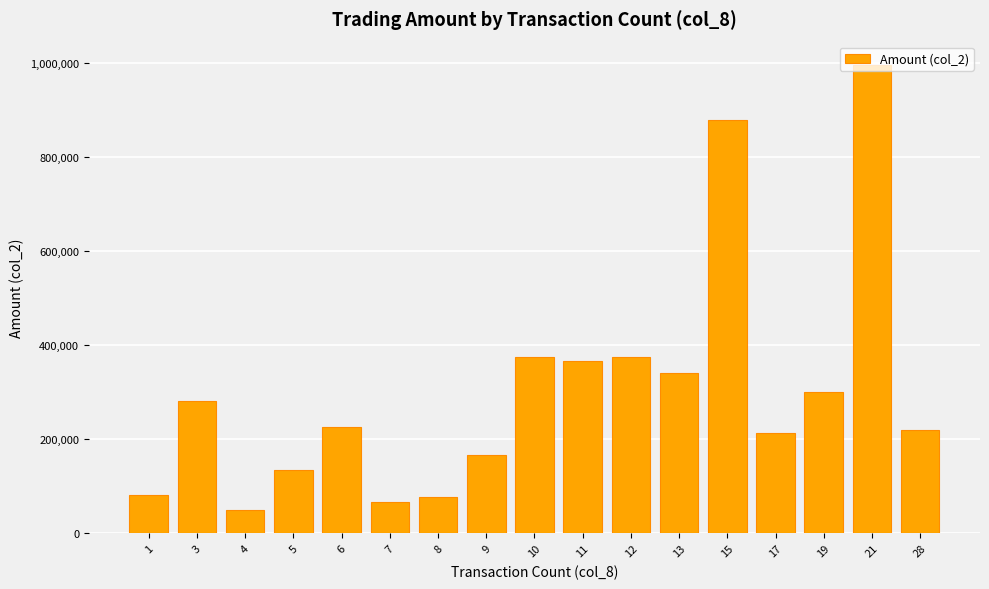

The value at 1 is 82550. True or false?

True